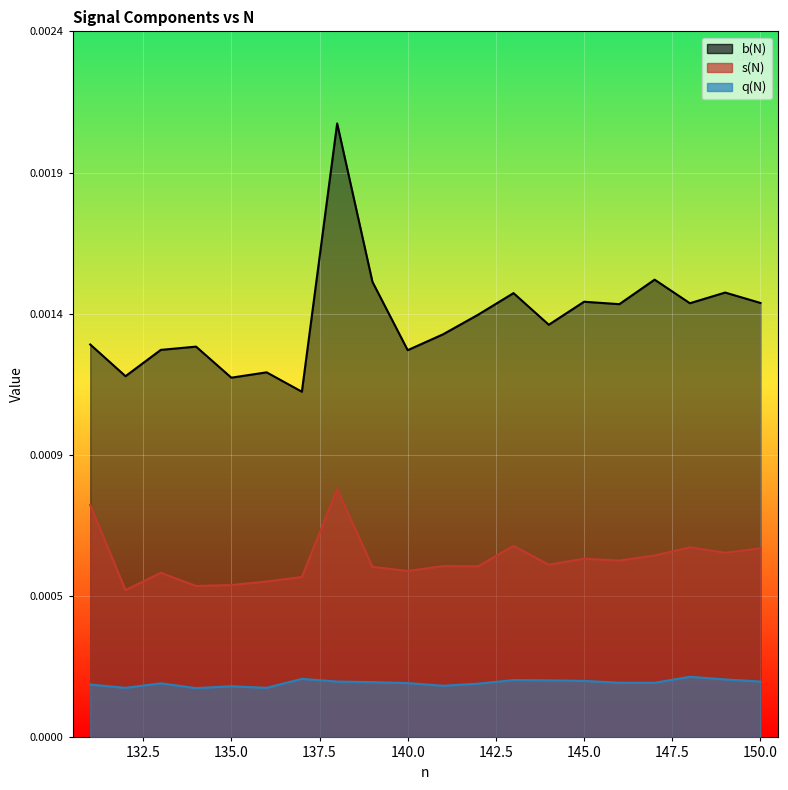

True or false: b(N) and s(N) intersect in this chart.

False